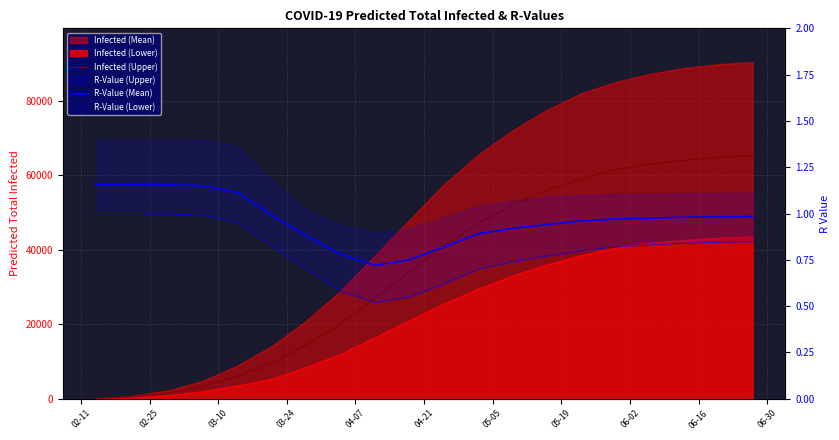

What position from the left is 05-05?

7